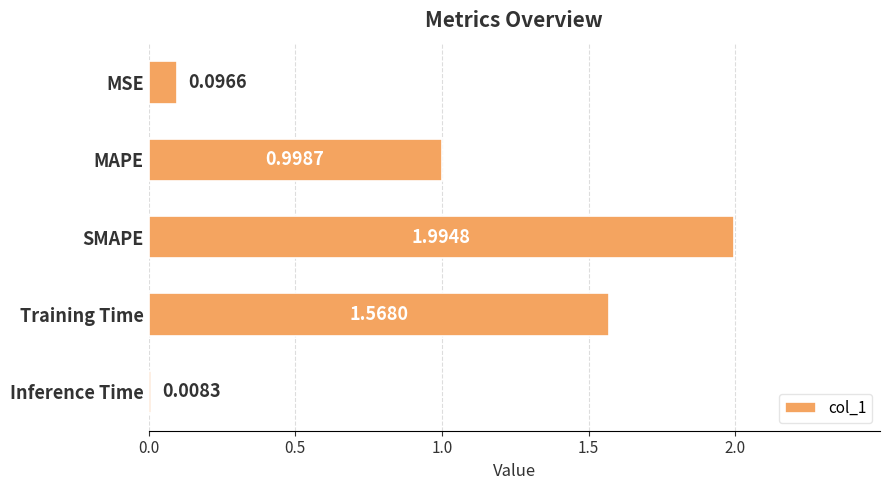

How many bars are there in total?

5